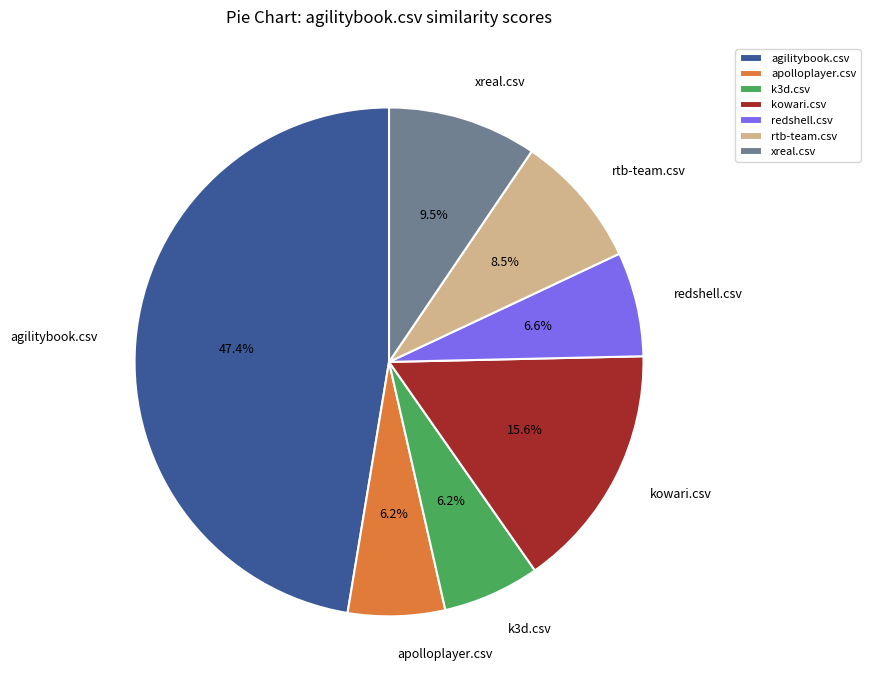

To the nearest percent, what percentage of the pie is k3d.csv?

6%